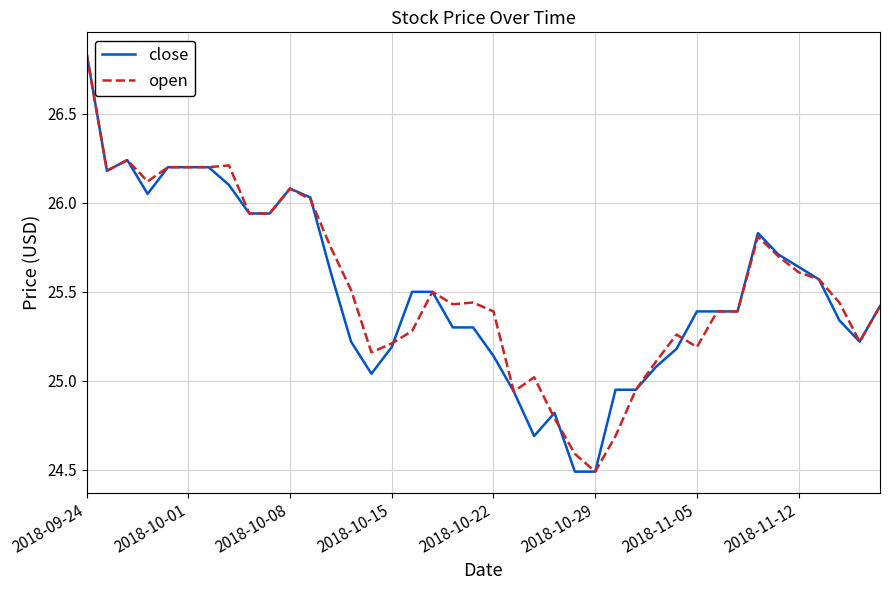

What is the minimum value for open?

24.5